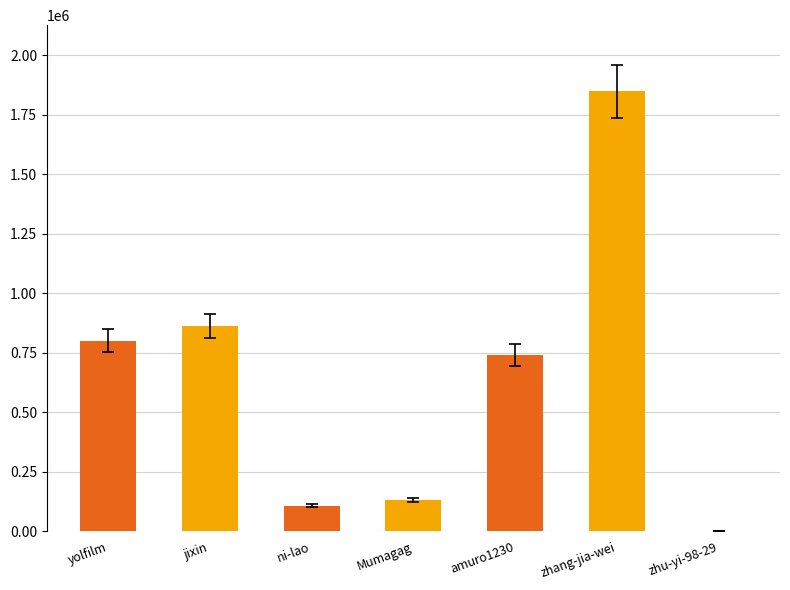

How many series are shown in this chart?

1